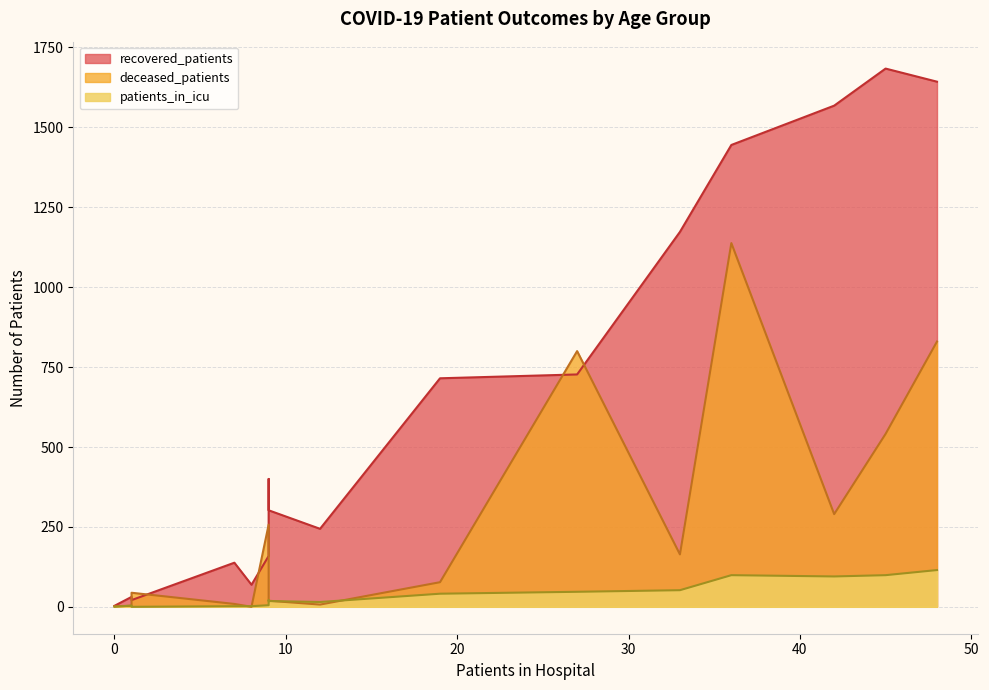

Which series ends up on top after the final intersection of deceased_patients and patients_in_icu?

deceased_patients